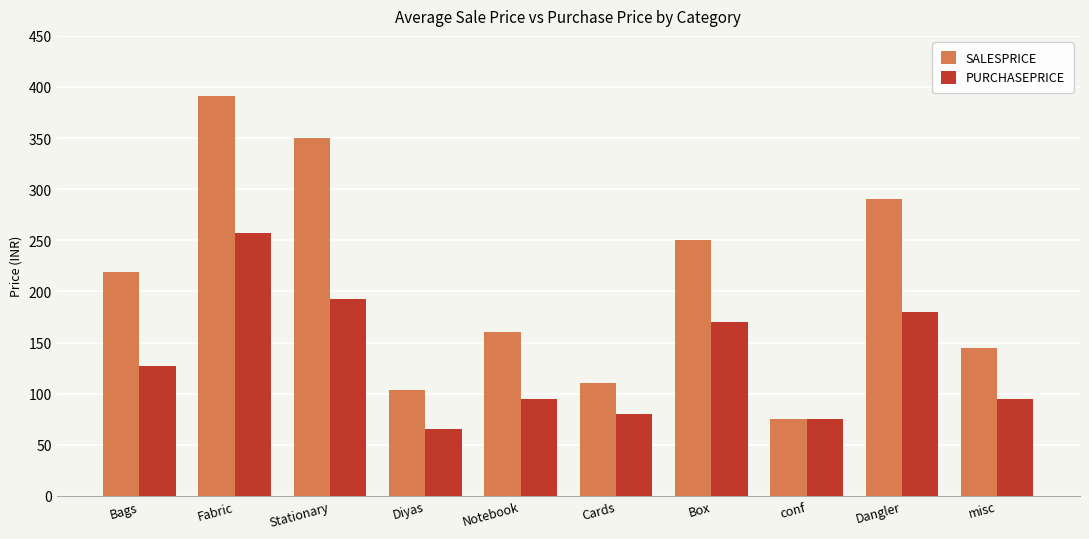

Reading left to right, transcribe all the data shown in this chart.

SALESPRICE: Bags=218.8	Fabric=391.7	Stationary=350.0	Diyas=103.3	Notebook=160.0	Cards=110.0	Box=250.0	conf=75.0	Dangler=290.0	misc=145.0
PURCHASEPRICE: Bags=127.5	Fabric=257.2	Stationary=192.5	Diyas=65.8	Notebook=95.0	Cards=80.0	Box=170.0	conf=75.0	Dangler=180.0	misc=95.0